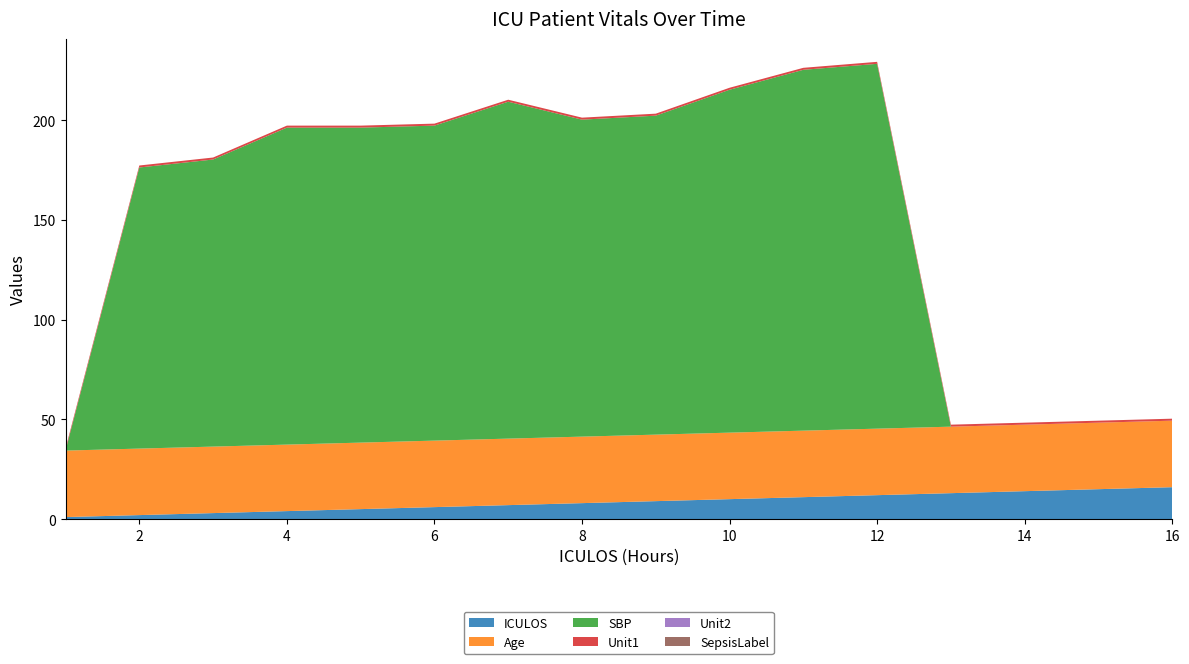

Reading left to right, extract all data points from this chart.

ICULOS: 1=1.0	2=2.0	3=3.0	4=4.0	5=5.0	6=6.0	7=7.0	8=8.0	9=9.0	10=10.0	11=11.0	12=12.0	13=13.0	14=14.0	15=15.0	16=16.0
Age: 1=33.4	2=33.4	3=33.4	4=33.4	5=33.4	6=33.4	7=33.4	8=33.4	9=33.4	10=33.4	11=33.4	12=33.4	13=33.4	14=33.4	15=33.4	16=33.4
SBP: 1=0.0	2=141.0	3=144.0	4=159.0	5=158.0	6=158.0	7=169.0	8=159.0	9=160.0	10=172.0	11=181.0	12=183.0	13=0.0	14=0.0	15=0.0	16=0.0
Unit1: 1=1.0	2=1.0	3=1.0	4=1.0	5=1.0	6=1.0	7=1.0	8=1.0	9=1.0	10=1.0	11=1.0	12=1.0	13=1.0	14=1.0	15=1.0	16=1.0
Unit2: 1=0.0	2=0.0	3=0.0	4=0.0	5=0.0	6=0.0	7=0.0	8=0.0	9=0.0	10=0.0	11=0.0	12=0.0	13=0.0	14=0.0	15=0.0	16=0.0
SepsisLabel: 1=0.0	2=0.0	3=0.0	4=0.0	5=0.0	6=0.0	7=0.0	8=0.0	9=0.0	10=0.0	11=0.0	12=0.0	13=0.0	14=0.0	15=0.0	16=0.0